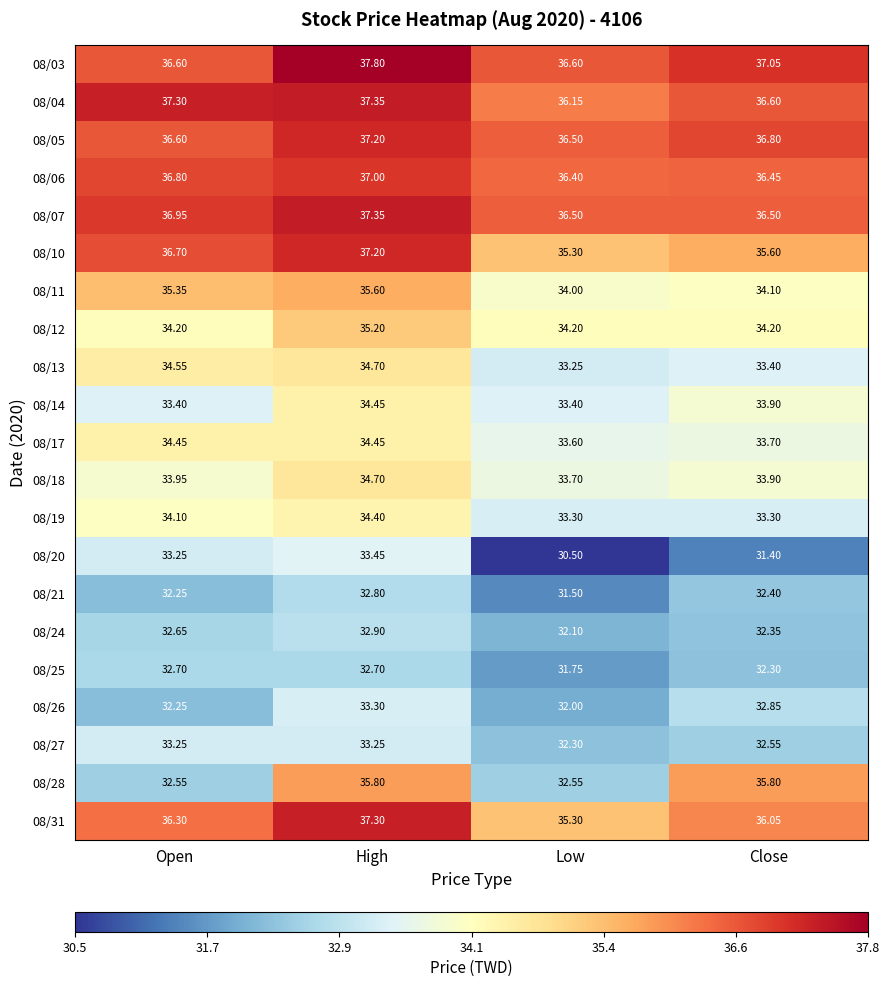

At which label does 08/11 first exceed 35?

Open